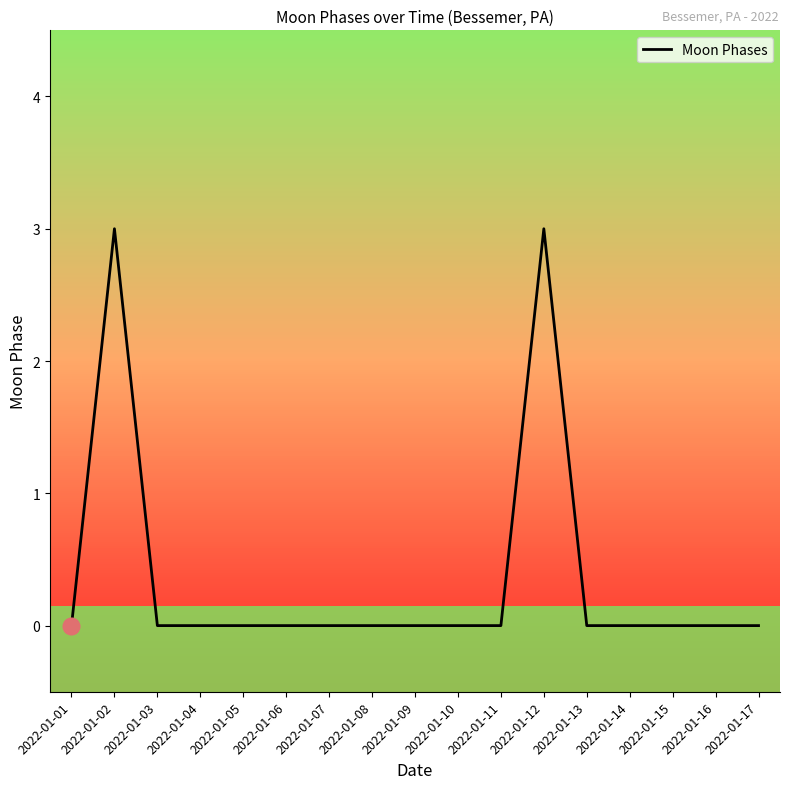

Reading left to right, what are all the values shown in this chart?

2022-01-01=0	2022-01-02=3	2022-01-03=0	2022-01-04=0	2022-01-05=0	2022-01-06=0	2022-01-07=0	2022-01-08=0	2022-01-09=0	2022-01-10=0	2022-01-11=0	2022-01-12=3	2022-01-13=0	2022-01-14=0	2022-01-15=0	2022-01-16=0	2022-01-17=0